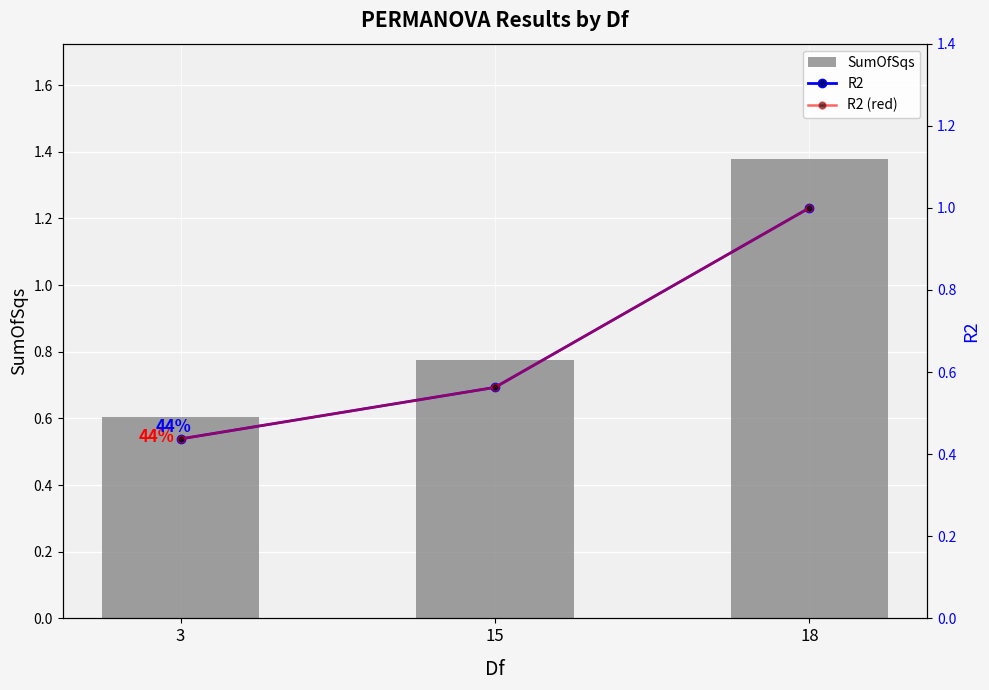

What is the average value of the R2 (red) series?

0.7